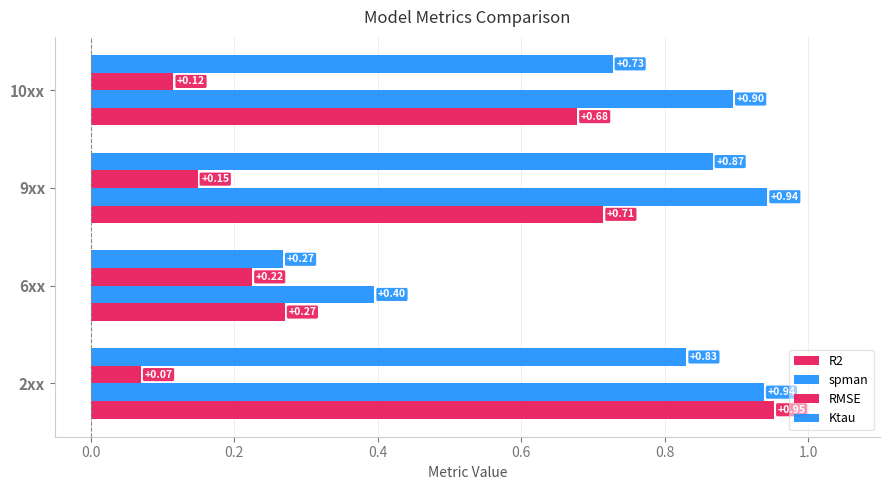

How many distinct data groups are displayed?

4